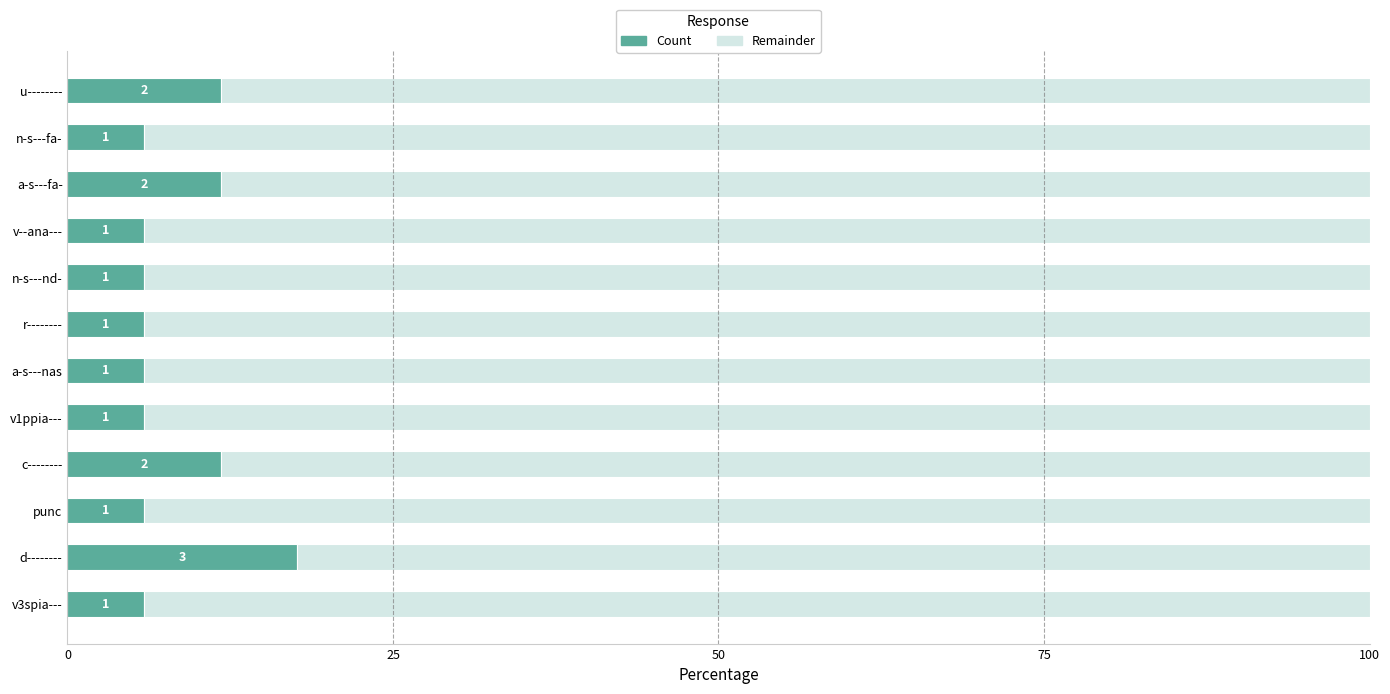

Reading left to right, list all the values displayed in this chart.

Count: 5.9	17.6	5.9	11.8	5.9	5.9	5.9	5.9	5.9	11.8	5.9	11.8
Remainder: 94.1	82.4	94.1	88.2	94.1	94.1	94.1	94.1	94.1	88.2	94.1	88.2